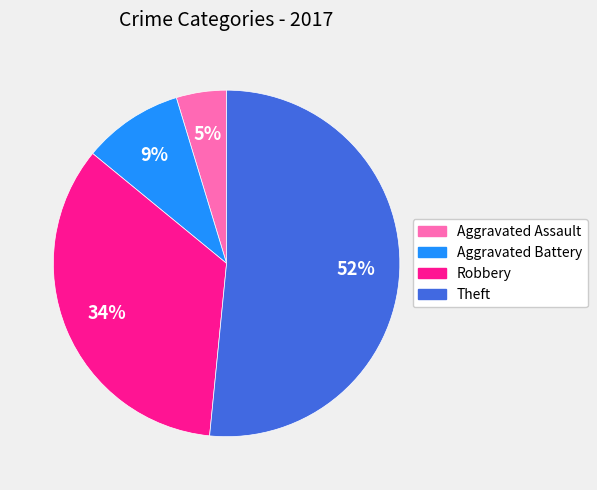

What percentage is the Theft slice, to the nearest percent?

52%